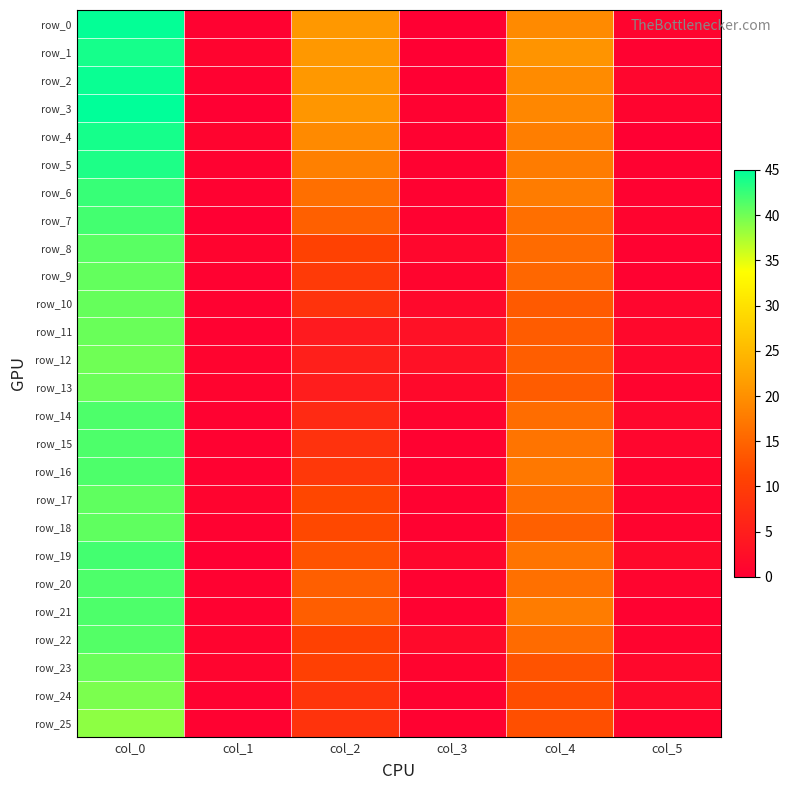

How many values in the row_2 series are below 19?

3